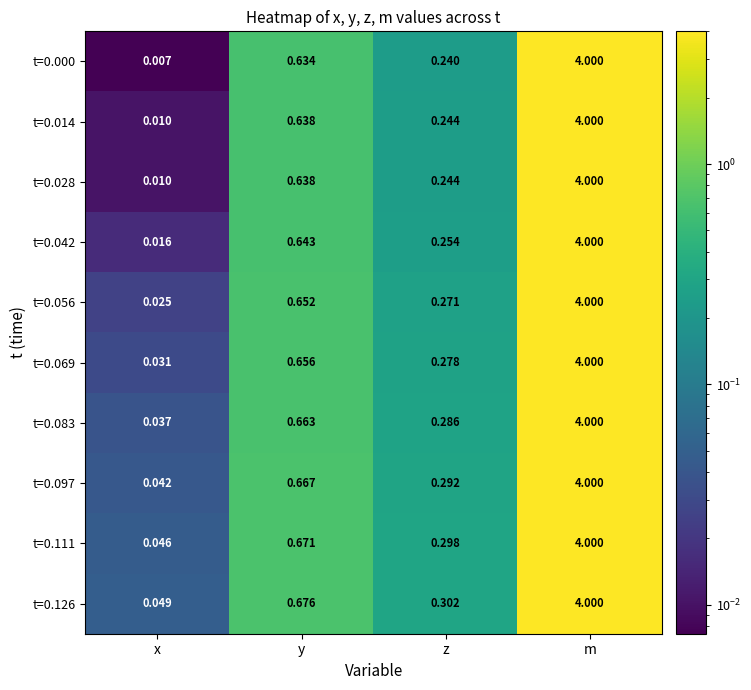

Which series changed the most between z and m?

t=0.000